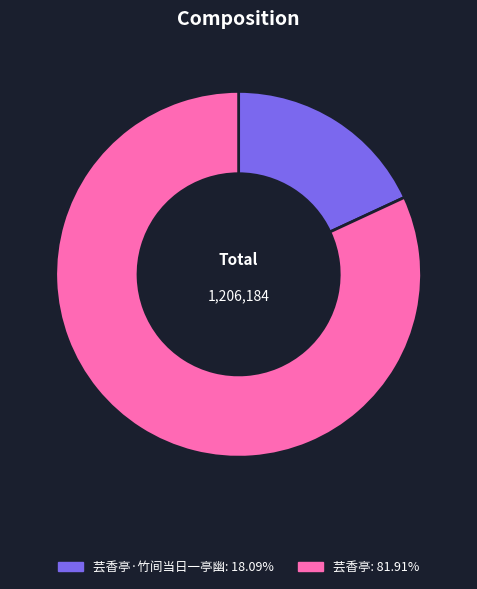

Is there a majority slice in this chart?

Yes